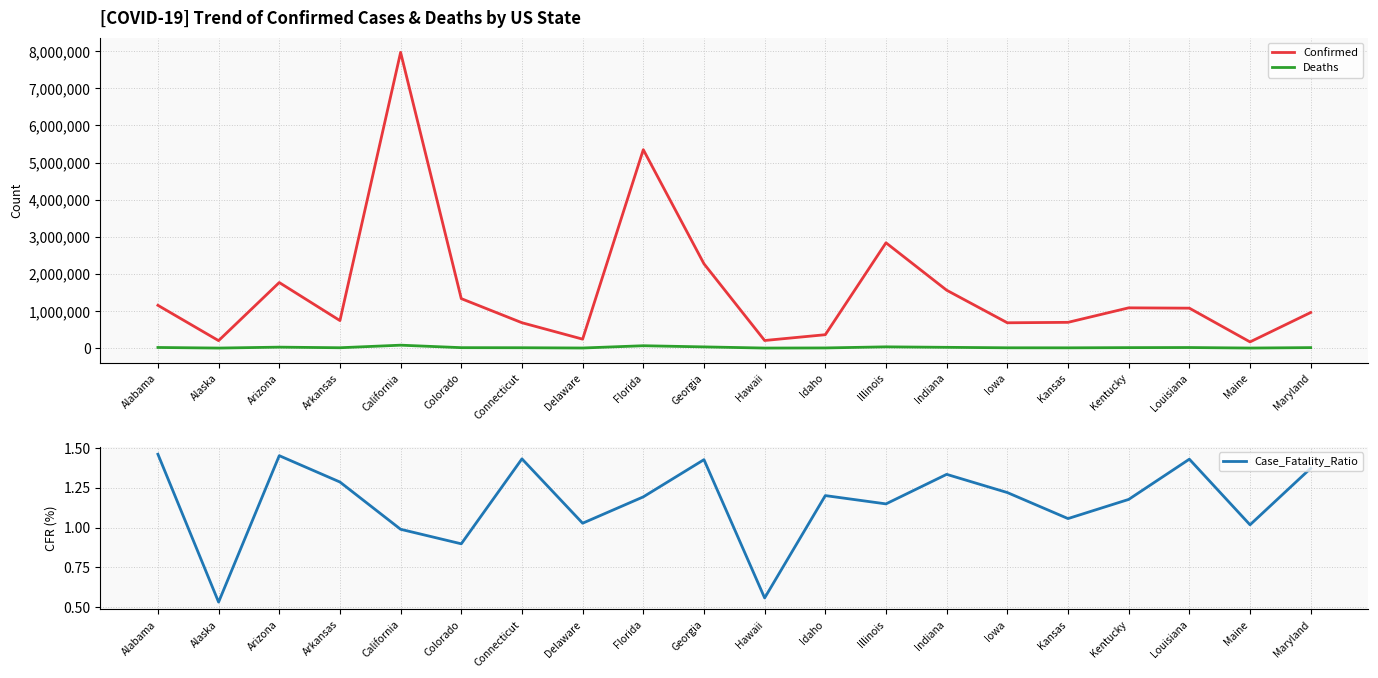

At which label does Confirmed reach its peak?

California